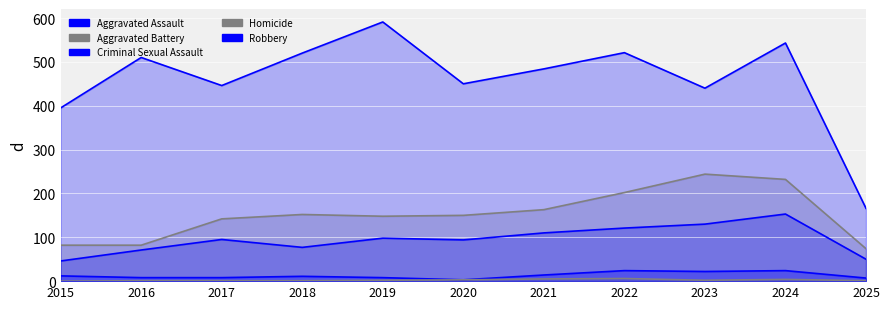

What is the sum of the Homicide values at 2022 and 2016?

7